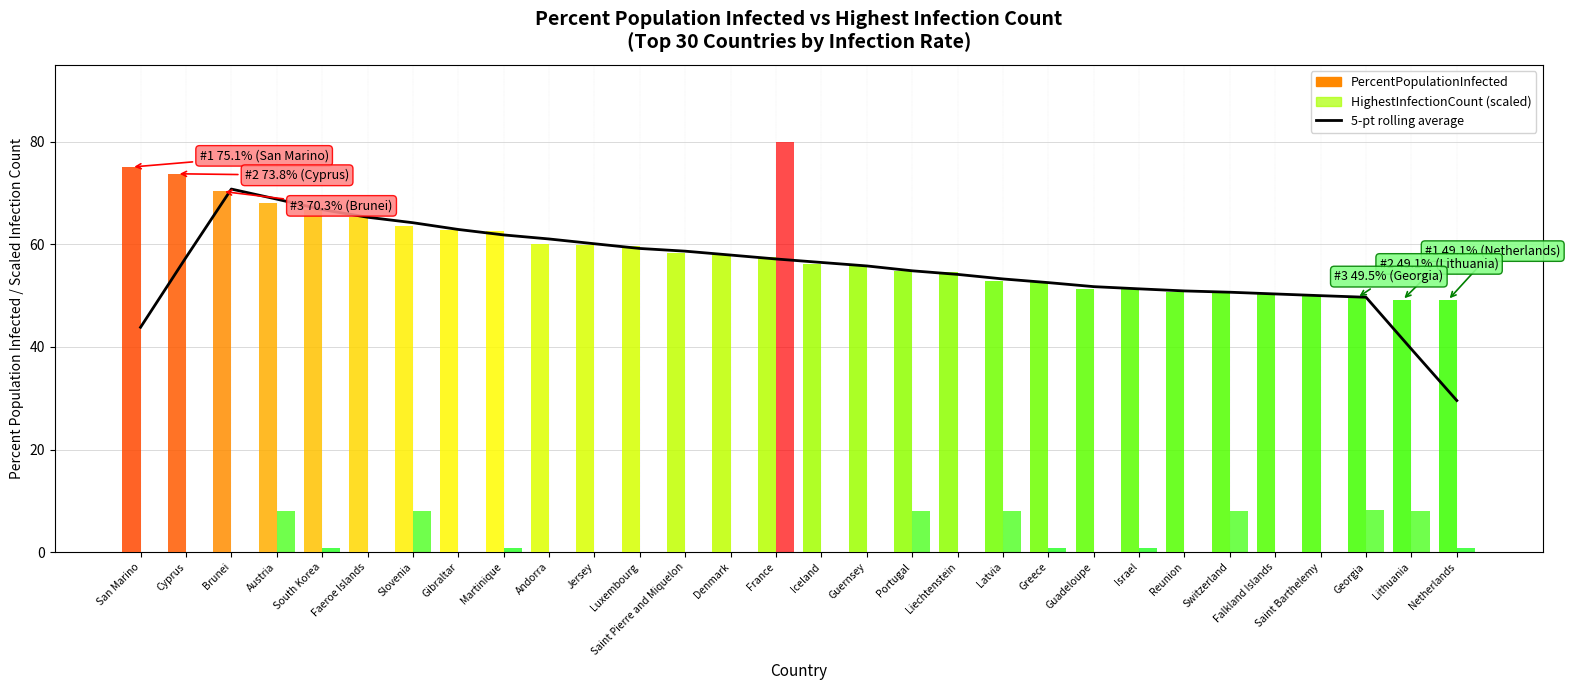

What is the change in value from Guadeloupe to Israel?

-0.4